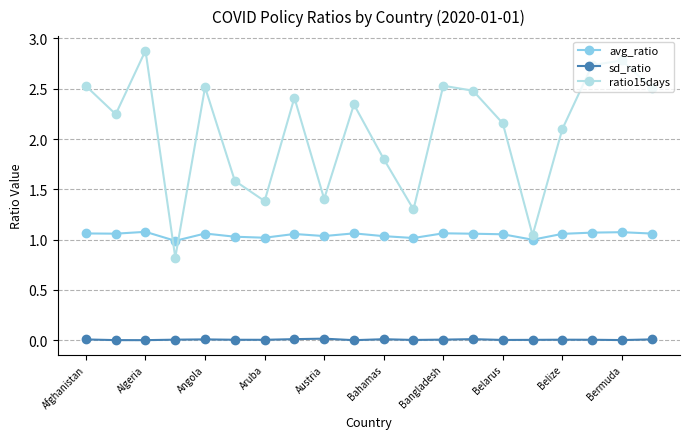

What is the lowest value of the ratio15days series?

0.8